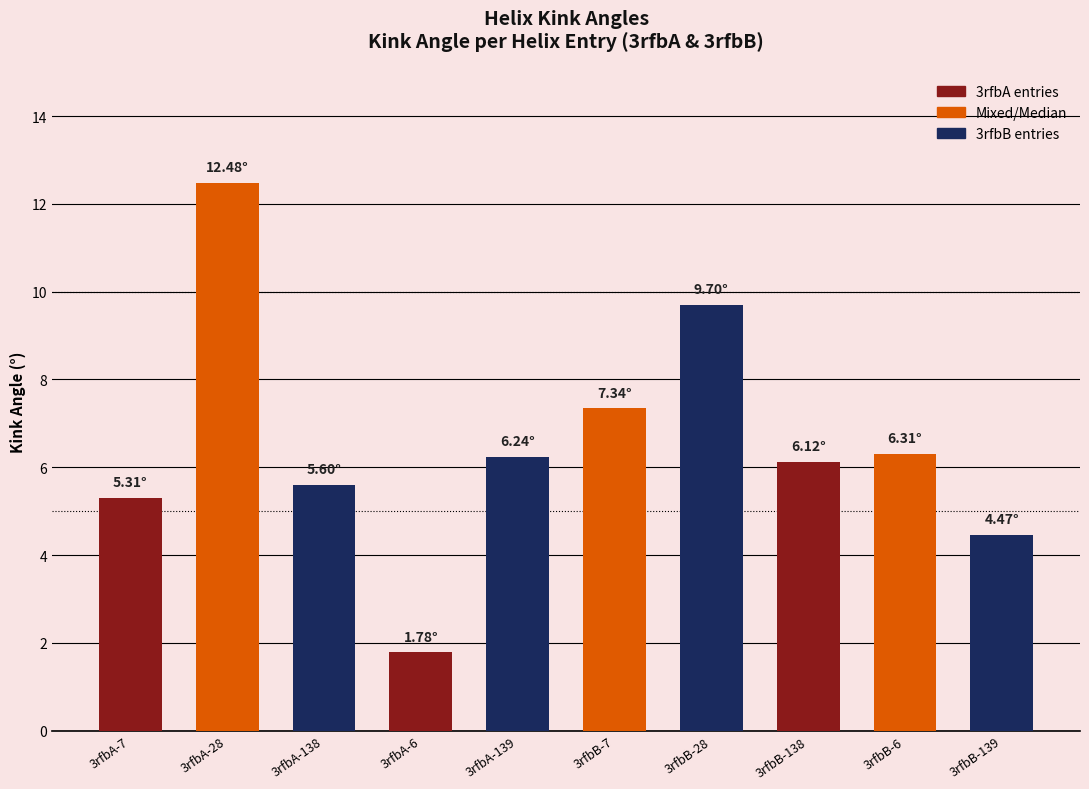

Between 3rfbB-7 and 3rfbB-138, which is larger?

3rfbB-7